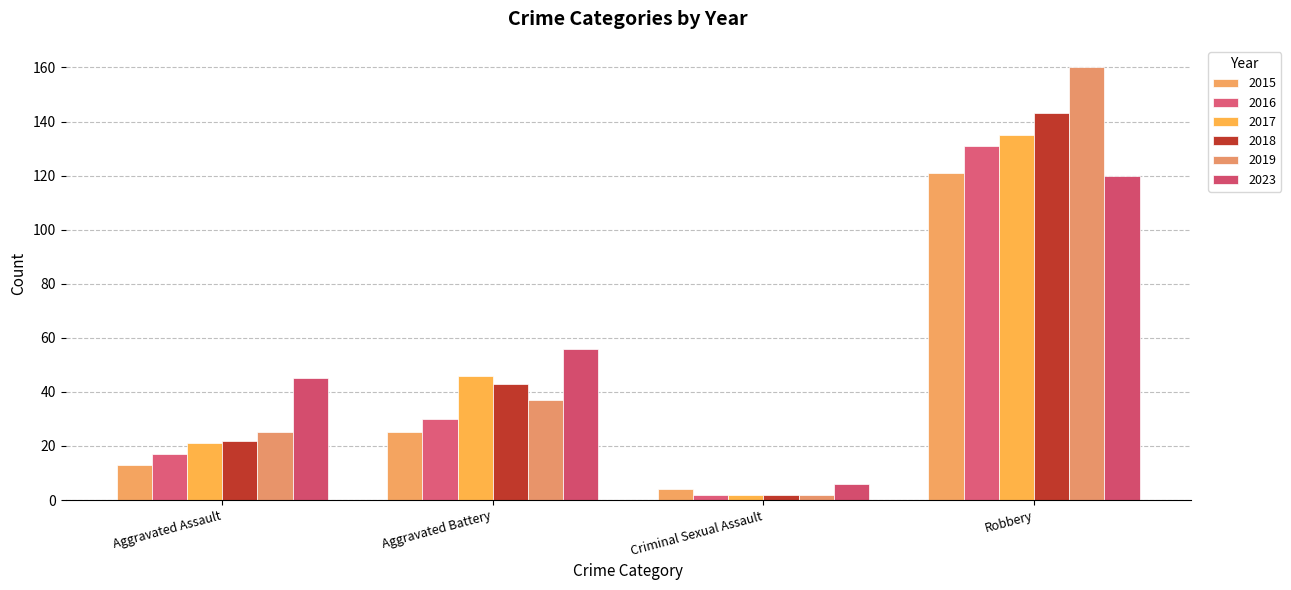

How many categories are shown in the chart?

4